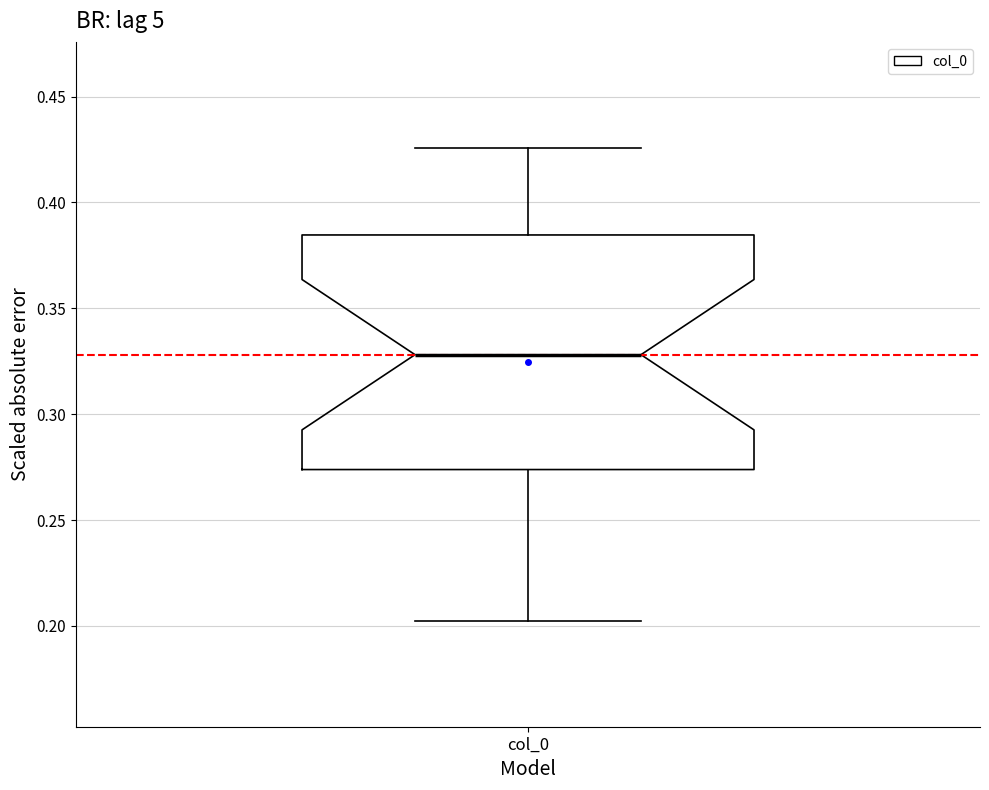

Read this box plot against the y-axis: the position of the median line, the range covered by the box, and the ends of both whiskers. The values are not printed on the chart, so give them approximately, as read against the axis.

median 0.330, box 0.275 to 0.385, whiskers 0.200 to 0.425